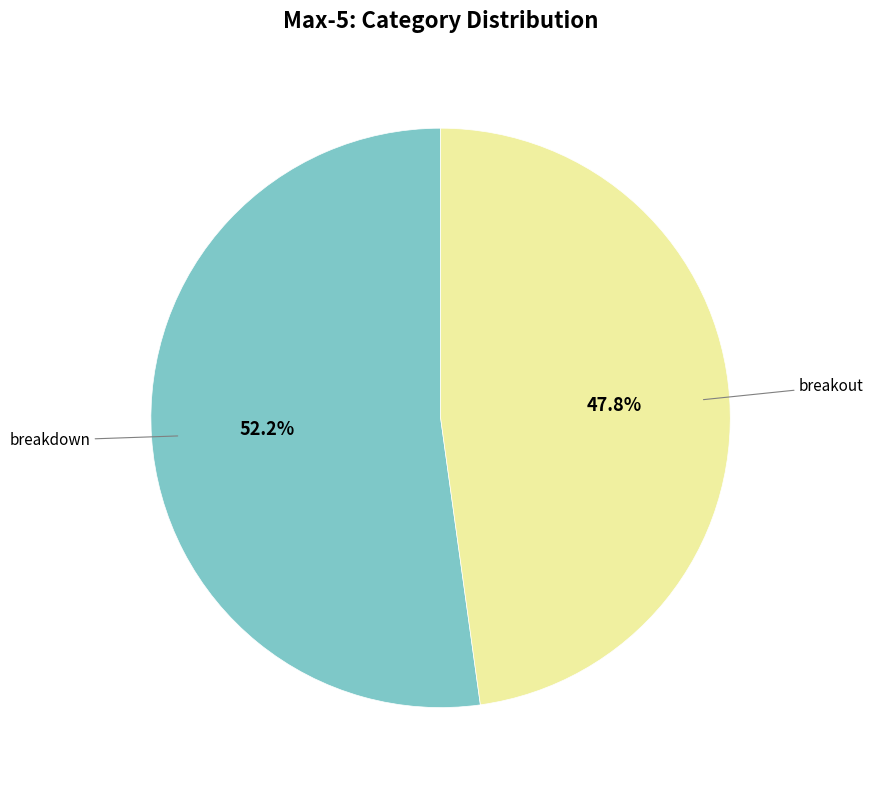

Does any single category account for the majority?

Yes